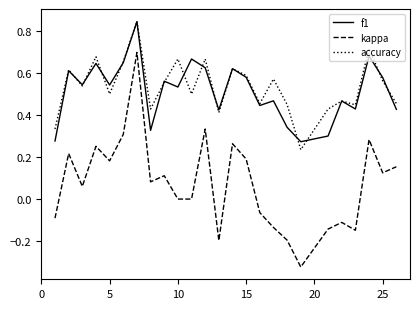

Which series has the largest range (max minus min)?

kappa